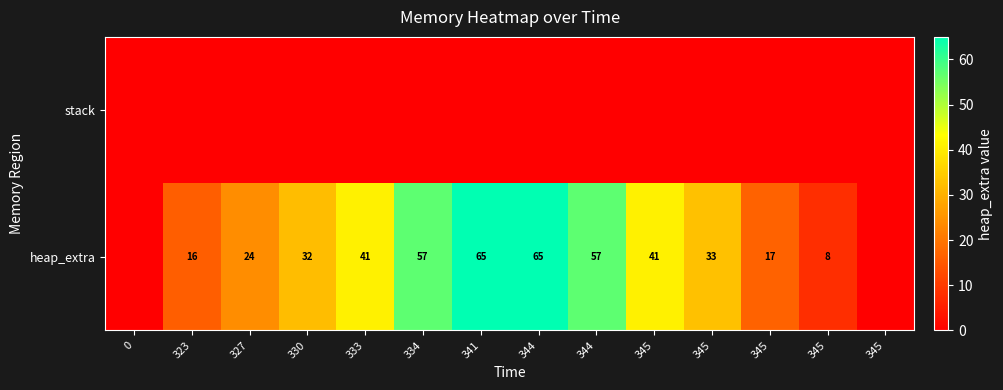

Is it true that stack equals 0 at 345?

True